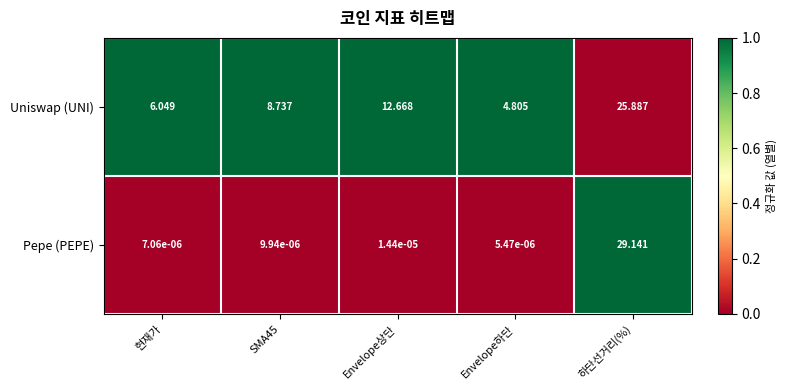

List the series in order of their peak value, highest first.

Pepe (PEPE), Uniswap (UNI)